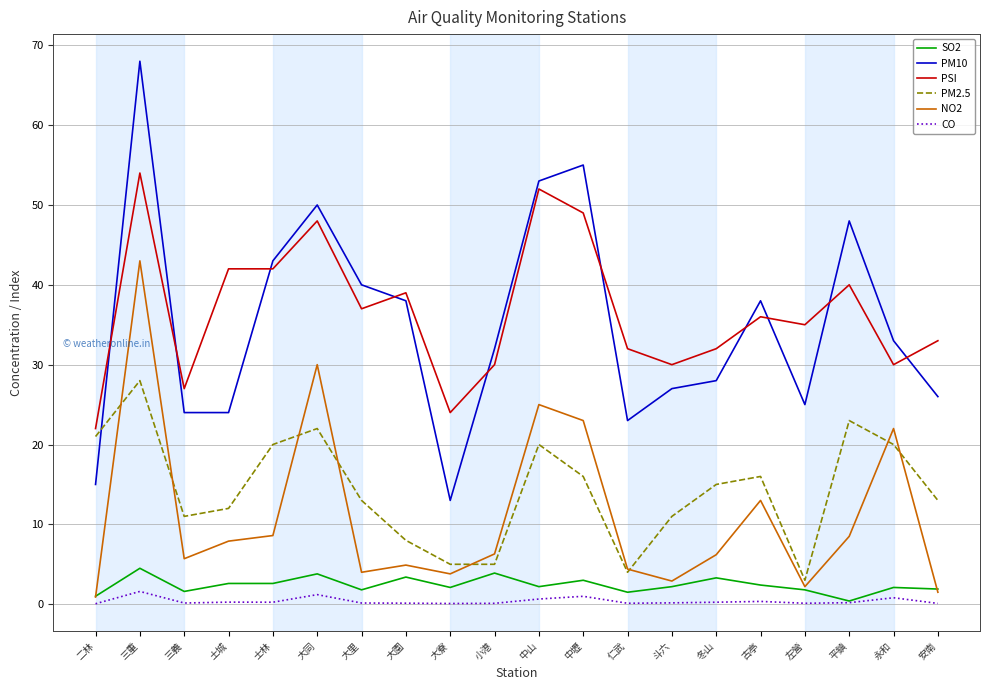

Which series has the largest range (max minus min)?

PM10